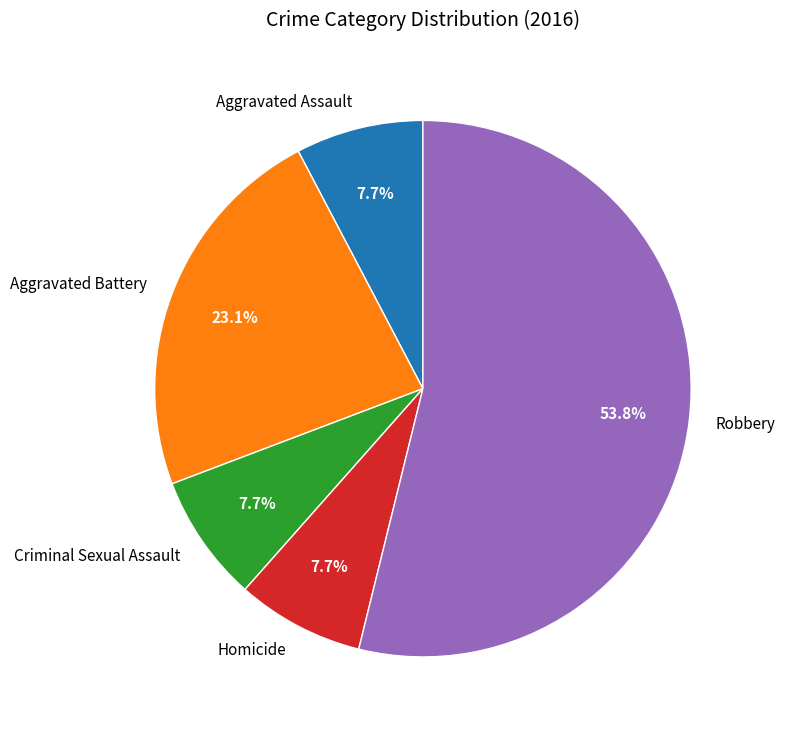

How many segments does this pie chart have?

5